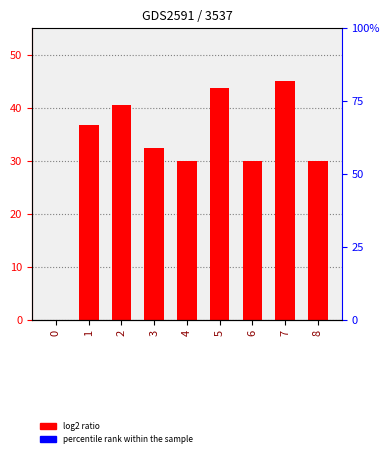

Approximately how many times larger is the value at 4 compared to 8?

1.0